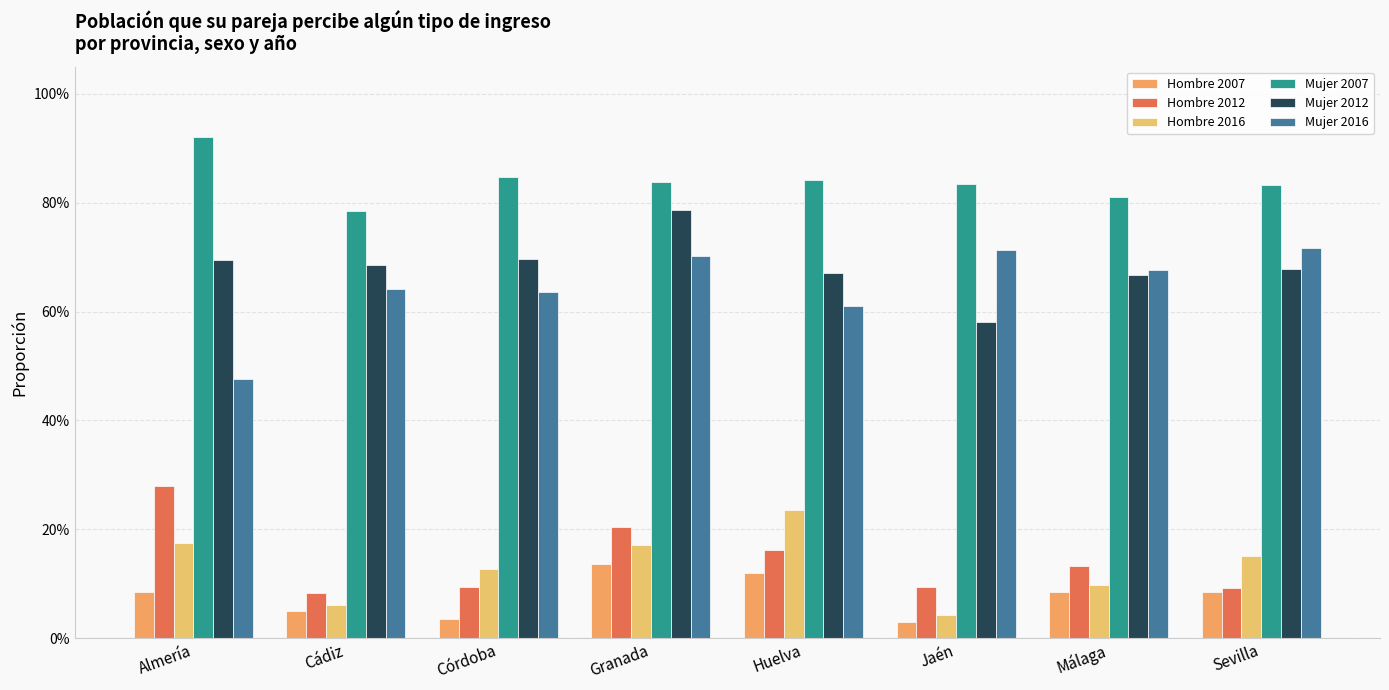

Are the bars horizontal?

No